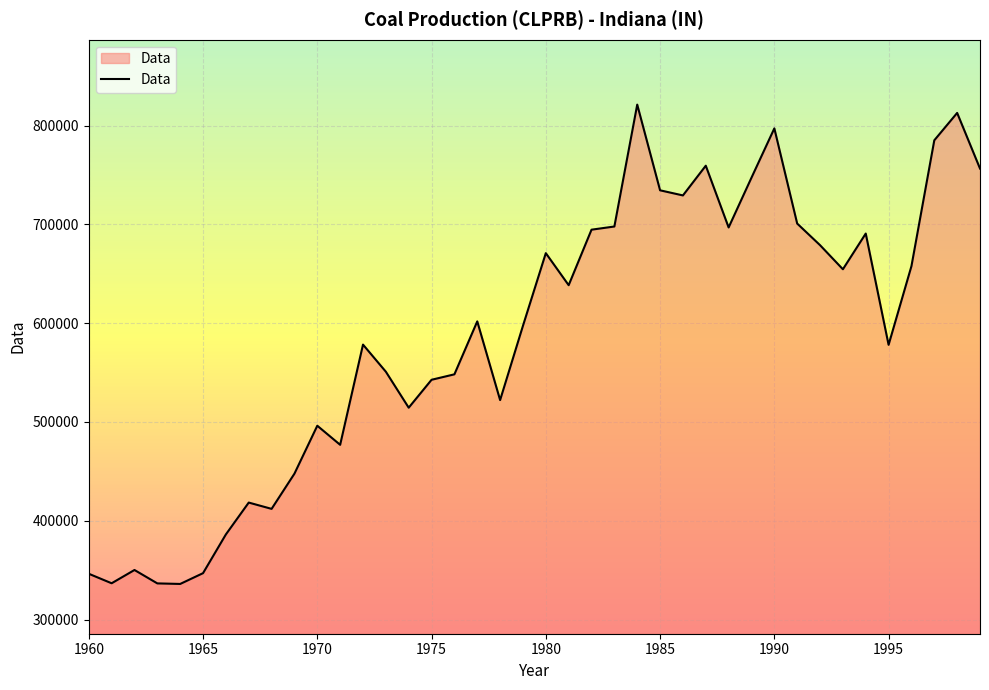

What is the maximum value shown in the chart?

821386.1